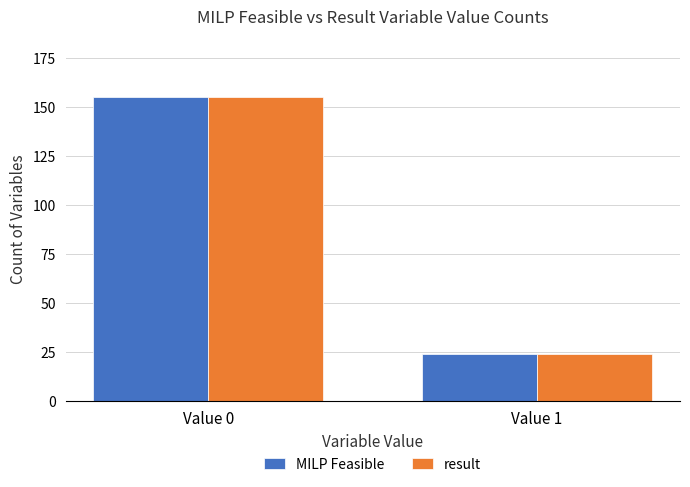

At which label is MILP Feasible closest to 89?

Value 1